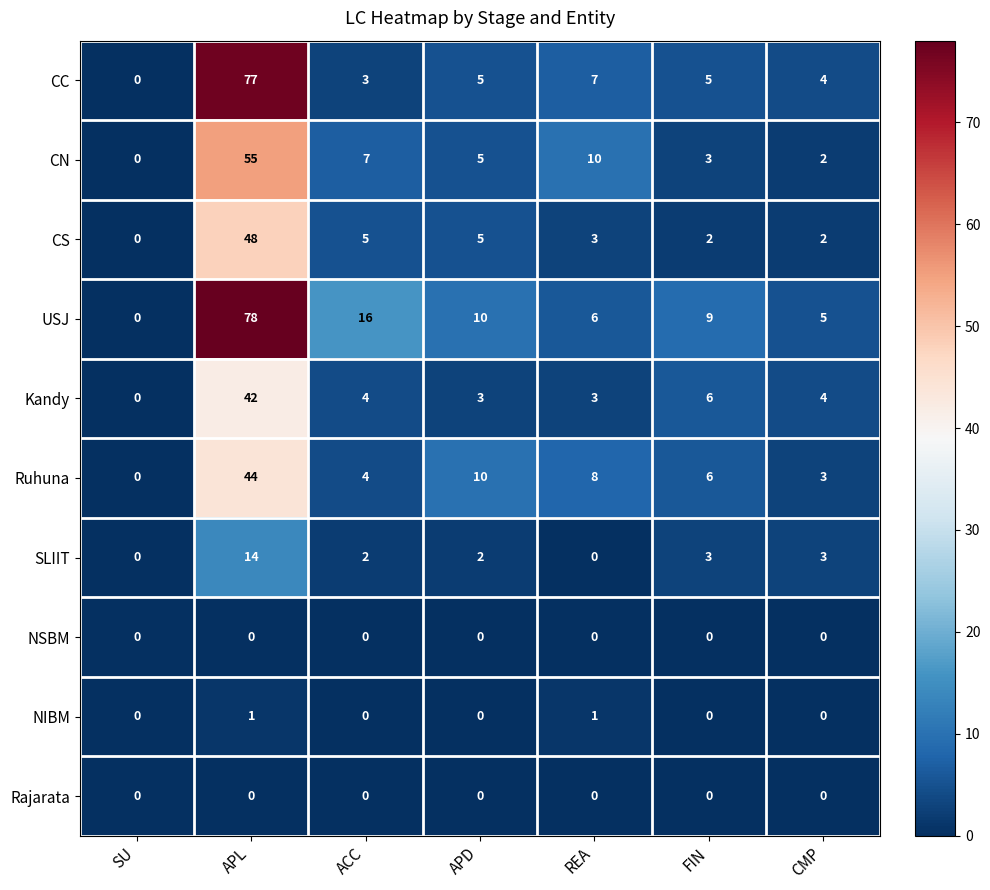

What is the maximum value shown in the chart?

78